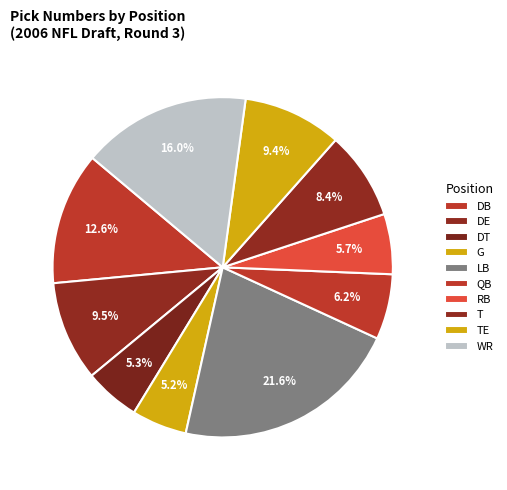

Which slice is the smallest?

G